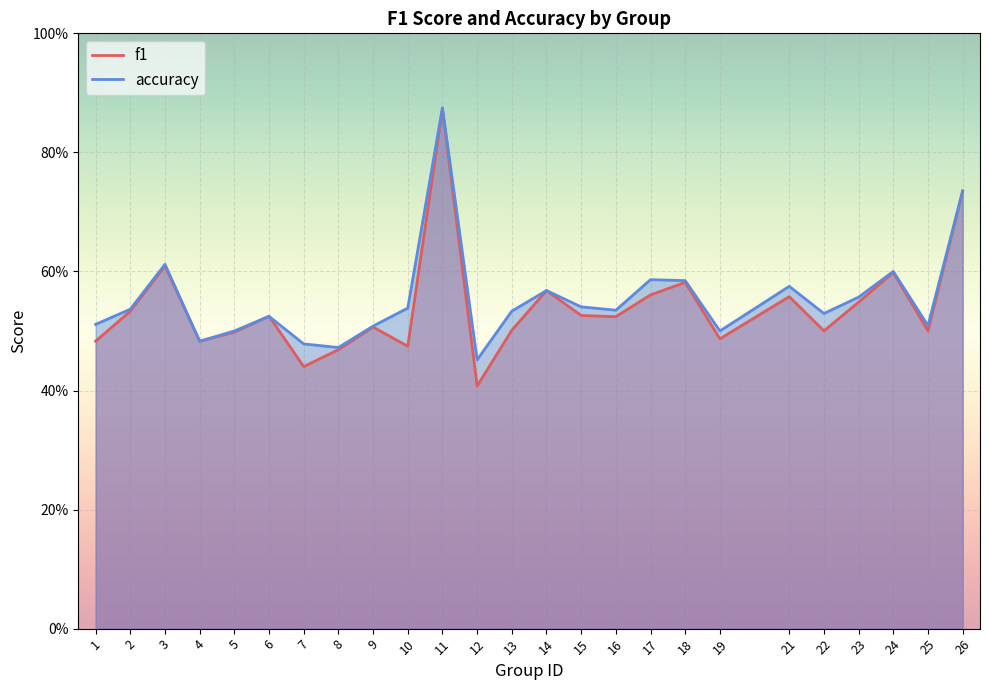

At which category does f1 reach its first local valley?

4